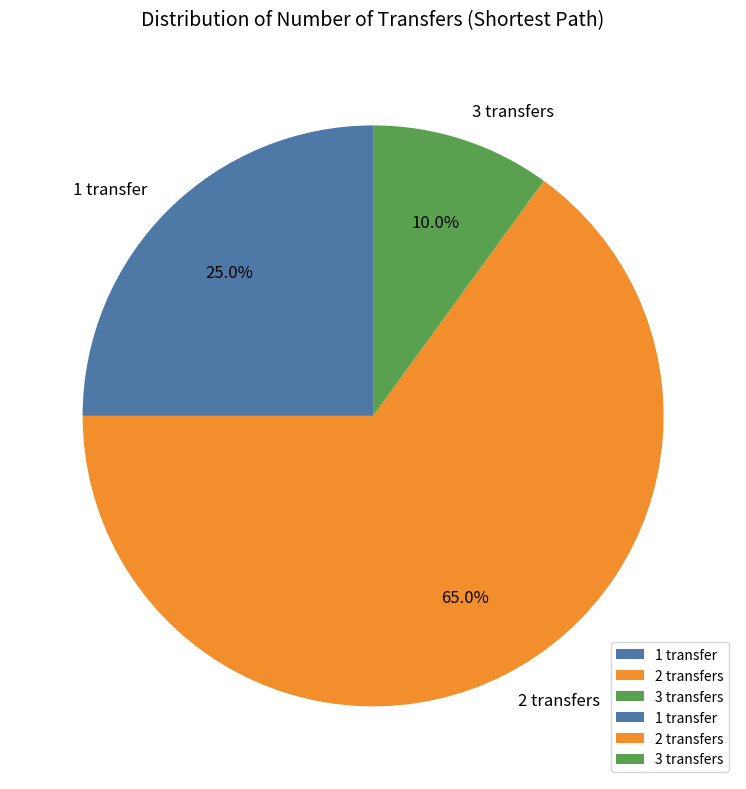

What is the majority slice?

2 transfers